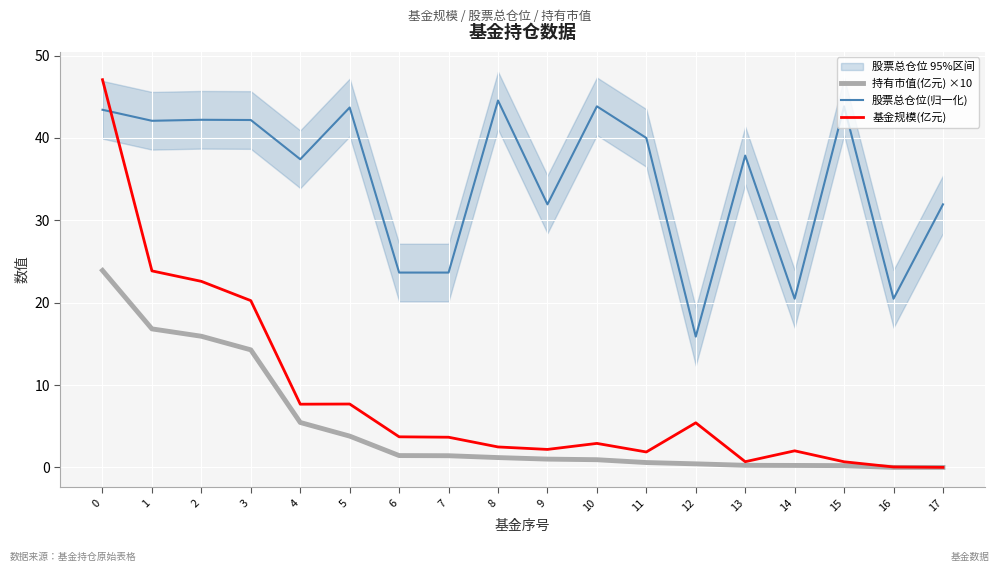

At which category does 股票总仓位(归一化) reach its first local peak?

2